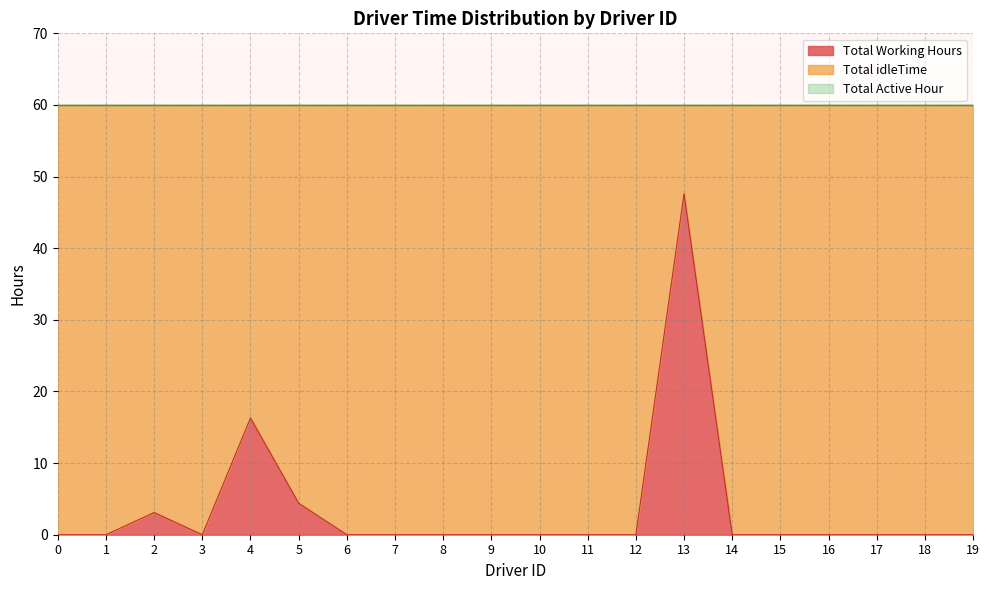

What are all the series names shown in the legend?

Total Working Hours, Total idleTime, Total Active Hour